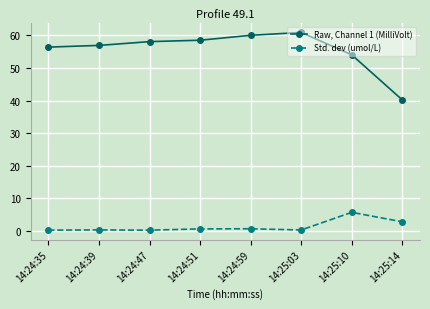

What is the maximum value shown in the chart?

60.9